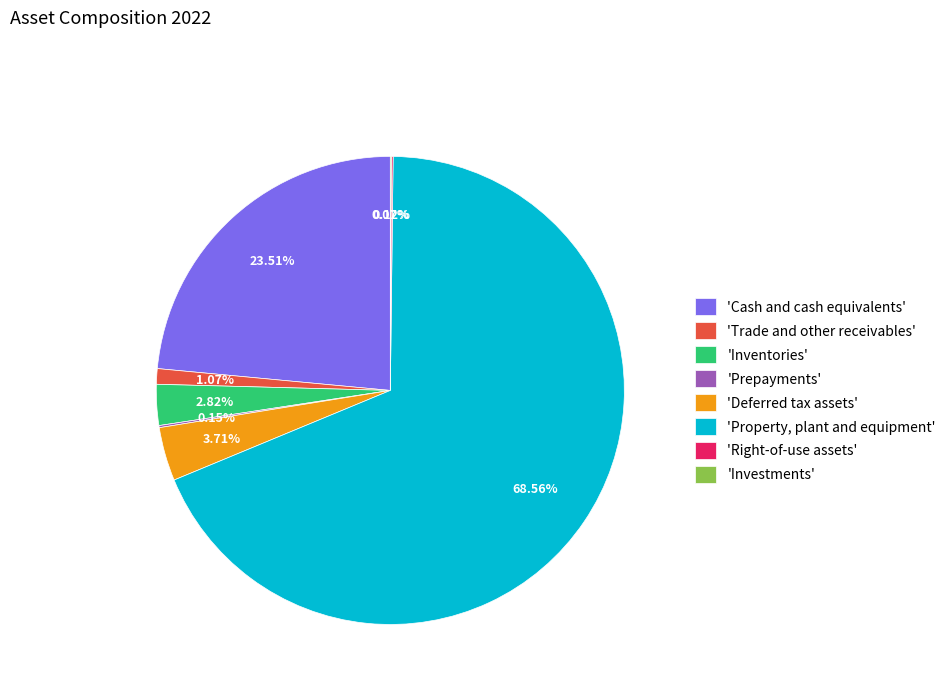

Does 'Trade and other receivables' account for over 50% of the chart?

No